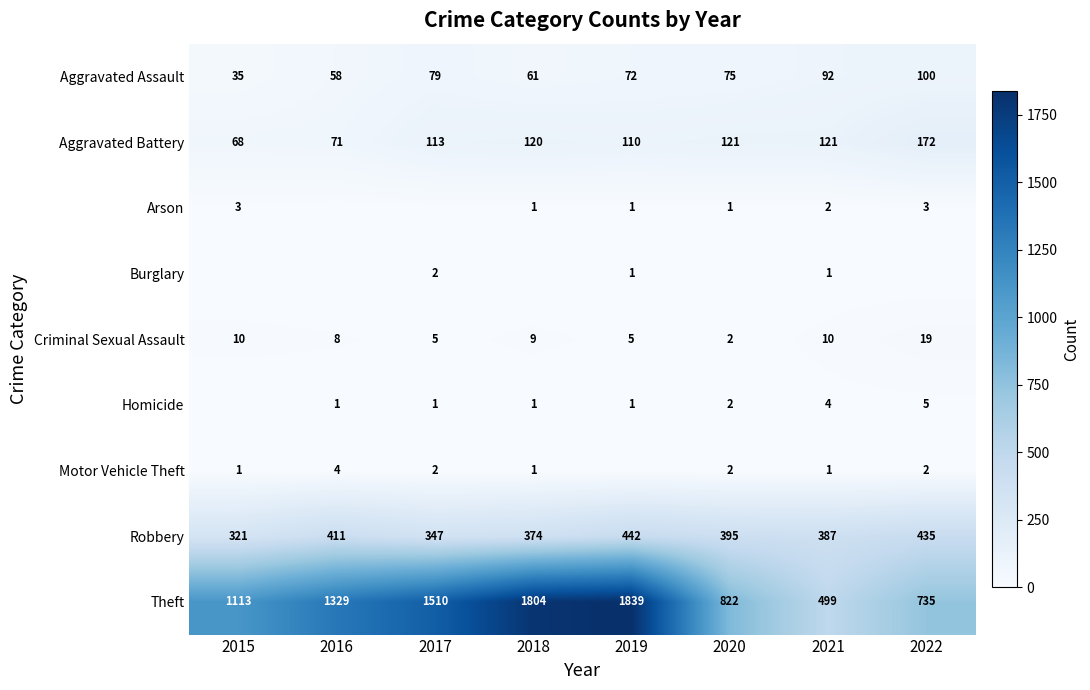

Is it true that Homicide equals 4 at 2021?

True